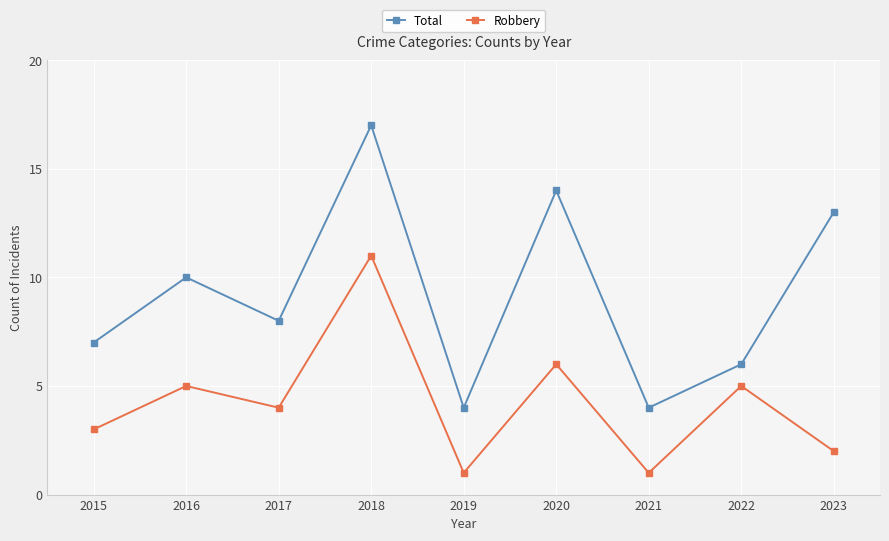

What is the value of the Robbery point at the 3rd from the left?

4